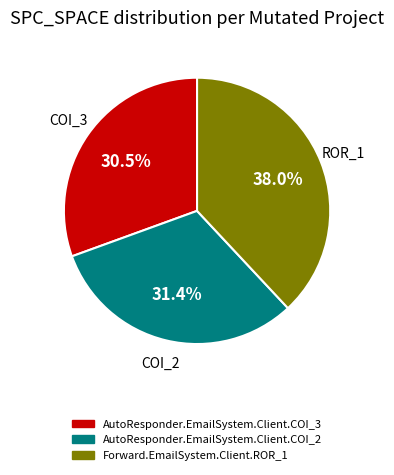

What is the ratio of the value at COI_2 to the value at COI_3?

1.0